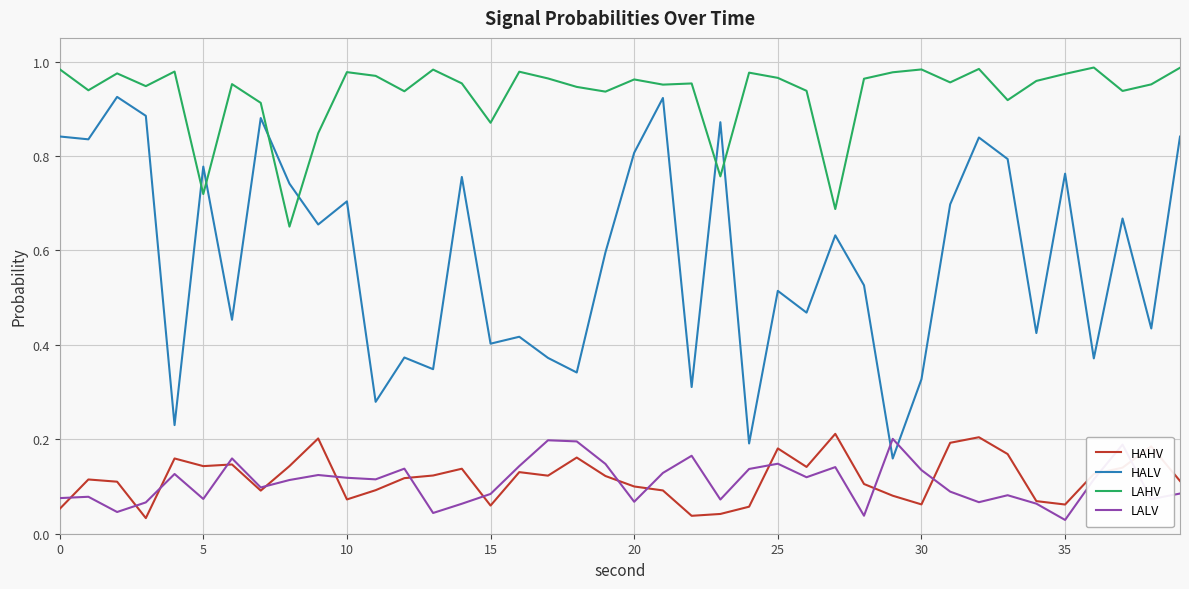

True or false: HAHV and LAHV cross at least once.

False